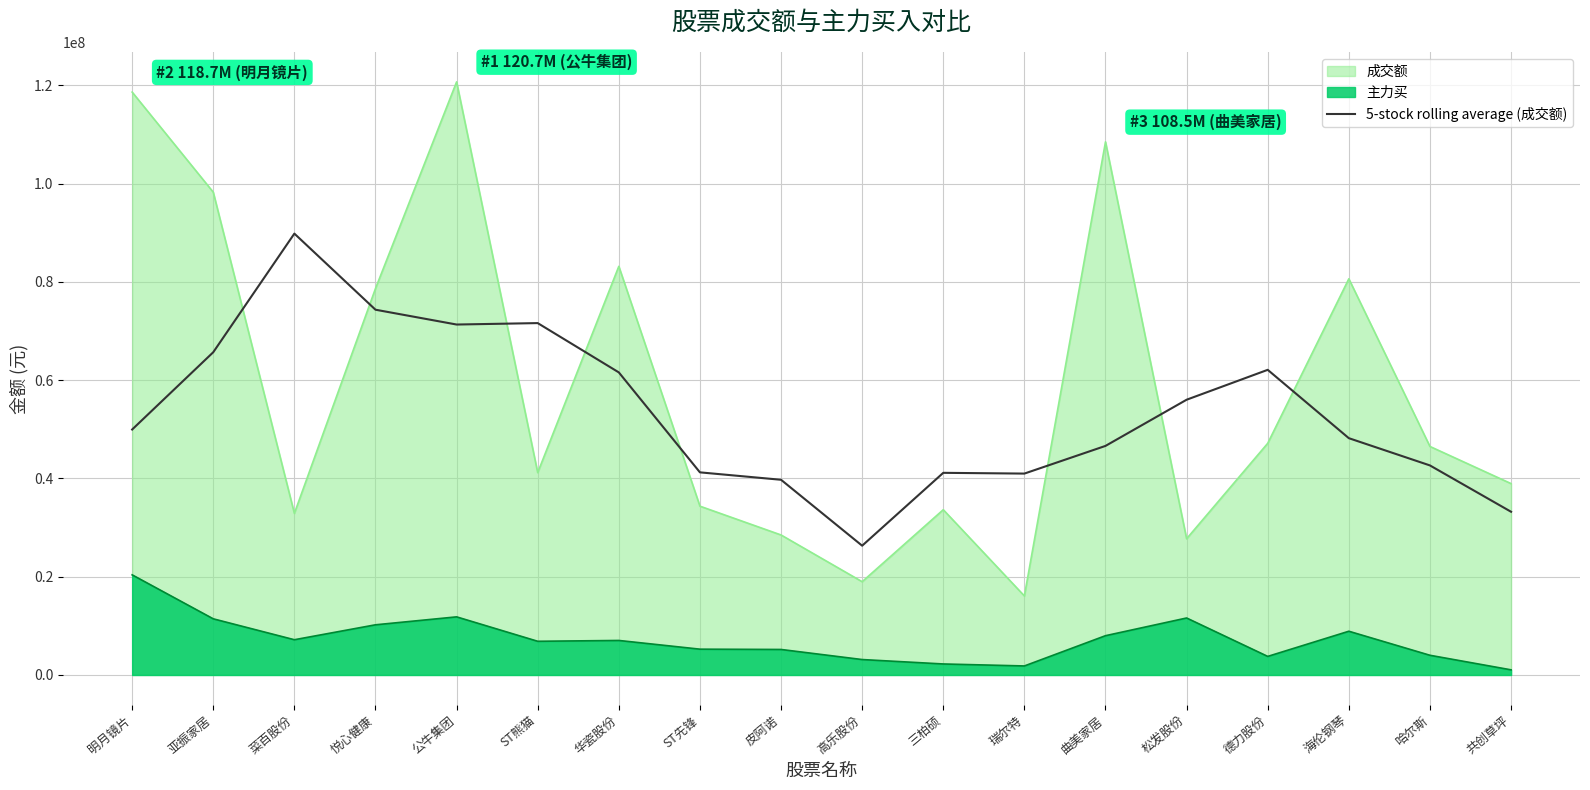

How many lines are shown in the chart?

3